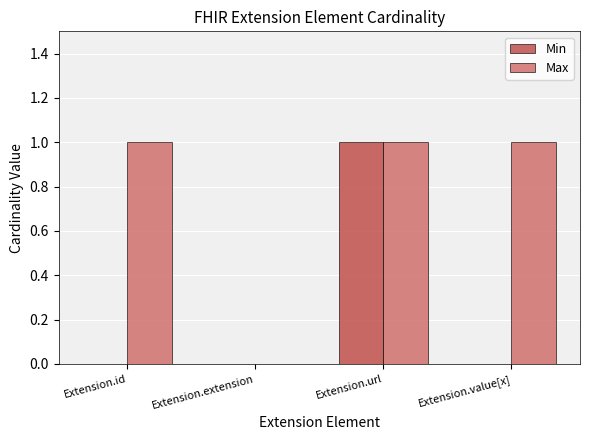

Which series changed the most between Extension.id and Extension.url?

Min